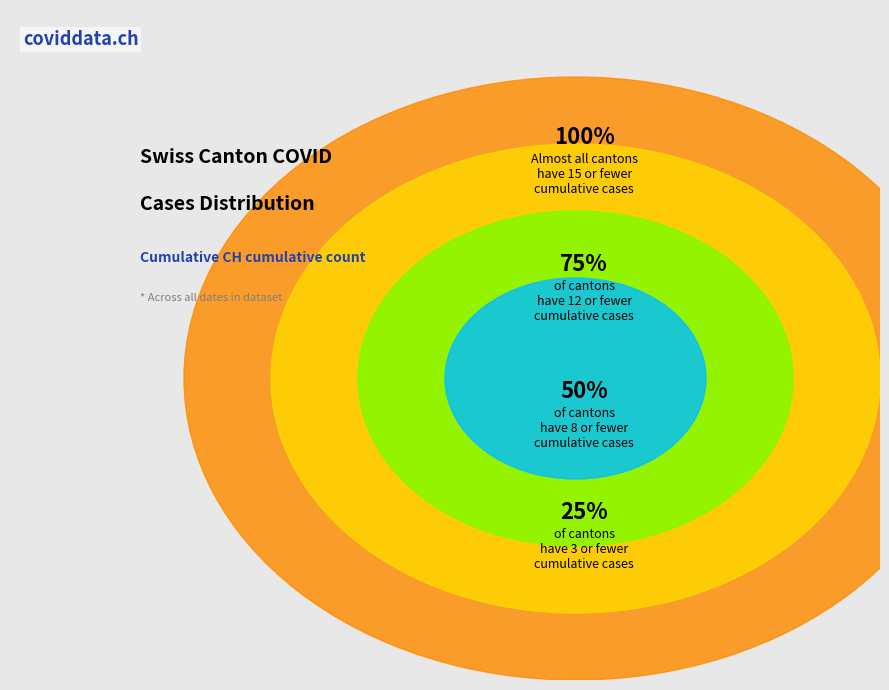

Is there any slice that represents more than half of the pie?

No